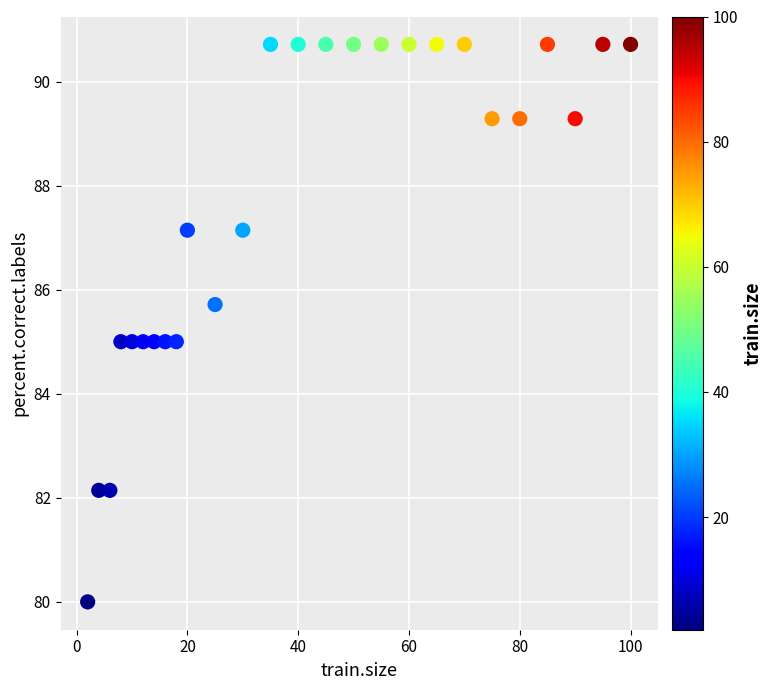

What is the range of Y values (max minus min)?

10.7